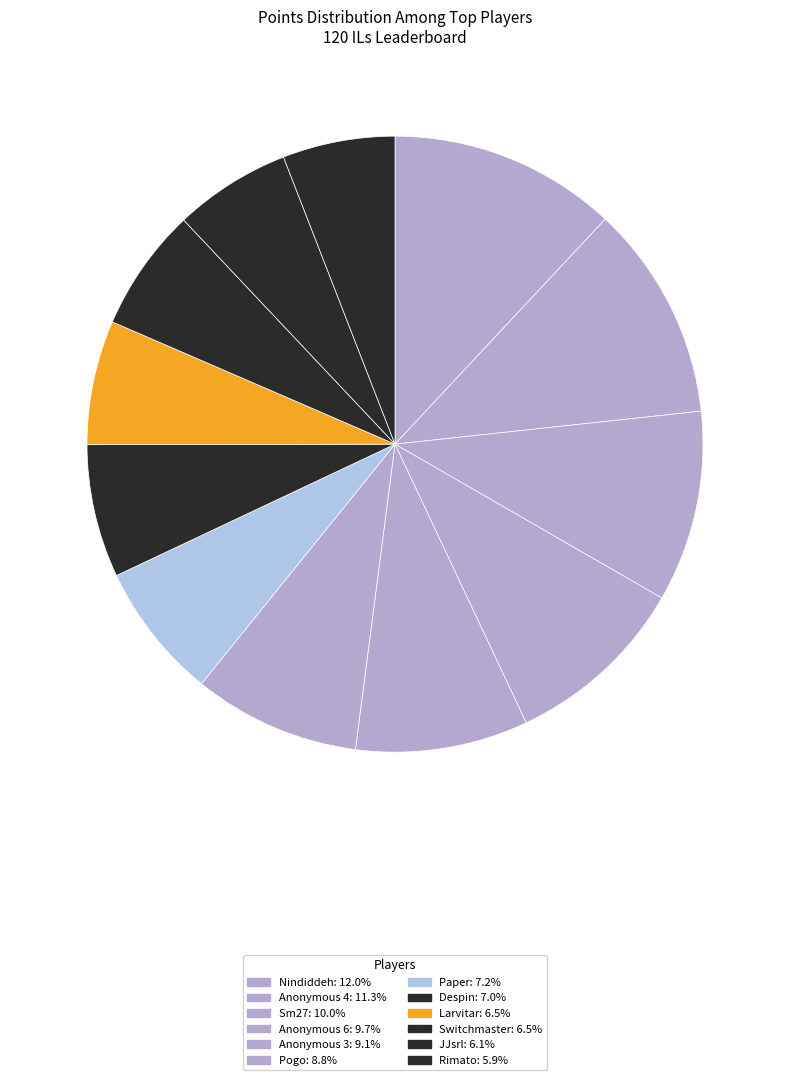

Which category has the biggest portion of the pie?

Nindiddeh